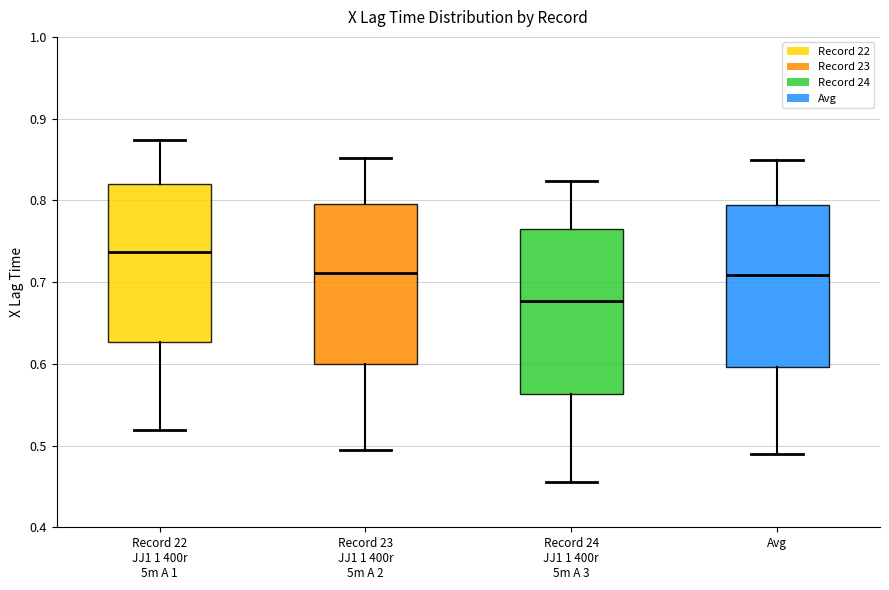

Reading left to right, read every box against the y-axis: the position of its median line, the range the box covers, and the ends of its whiskers. The values are not printed on the chart, so give them approximately, as read against the axis.

Record 22 JJ1 1 400r 5m A 1: median 0.74, box 0.63 to 0.82, whiskers 0.52 to 0.87
Record 23 JJ1 1 400r 5m A 2: median 0.71, box 0.60 to 0.80, whiskers 0.50 to 0.85
Record 24 JJ1 1 400r 5m A 3: median 0.68, box 0.56 to 0.77, whiskers 0.46 to 0.82
Avg: median 0.71, box 0.60 to 0.79, whiskers 0.49 to 0.85